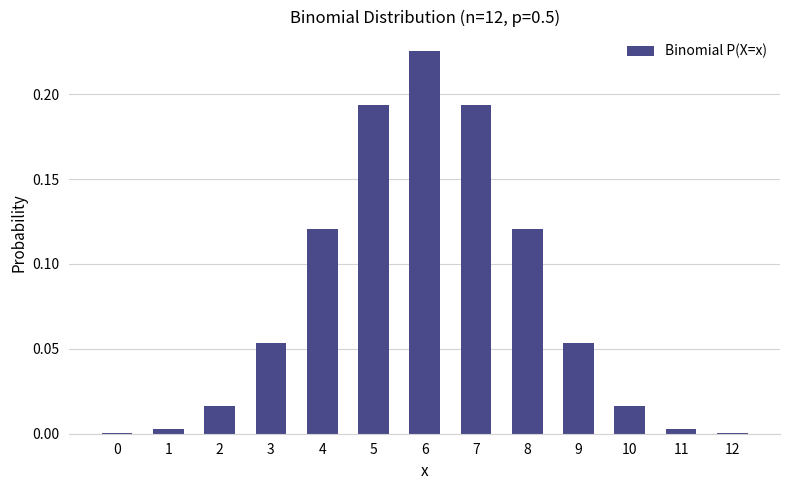

Does the chart contain stacked bars?

No